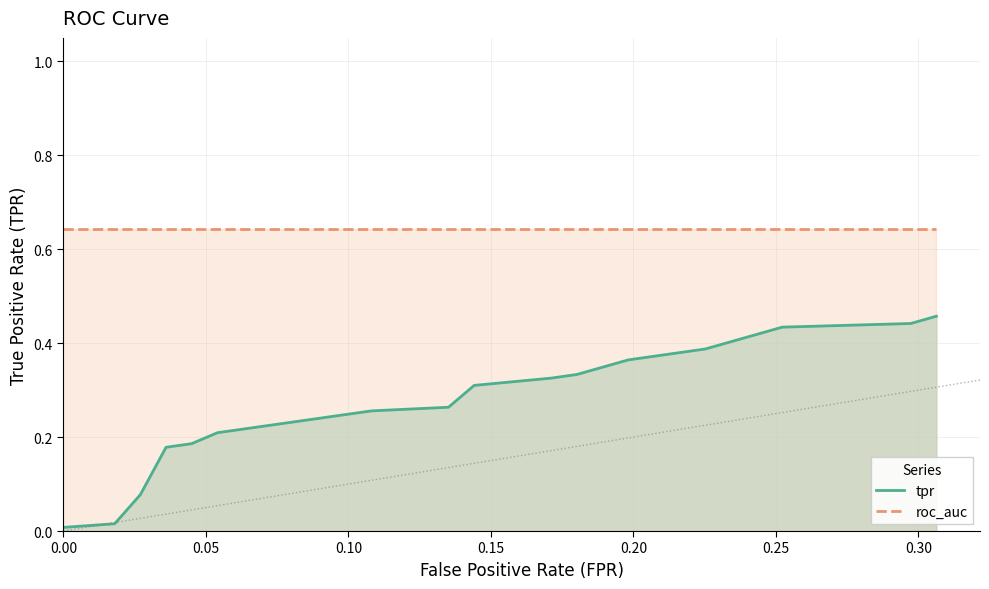

Which series has the largest total across all categories?

roc_auc